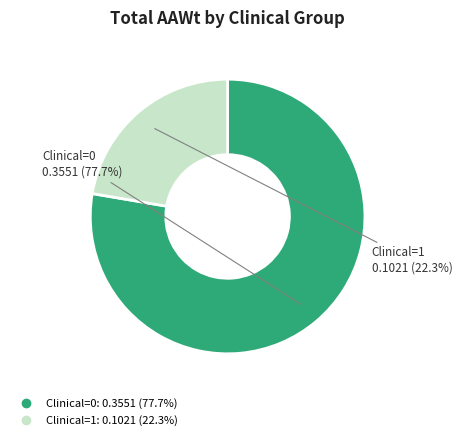

To the nearest percent, what portion does Clinical=0 represent?

78%